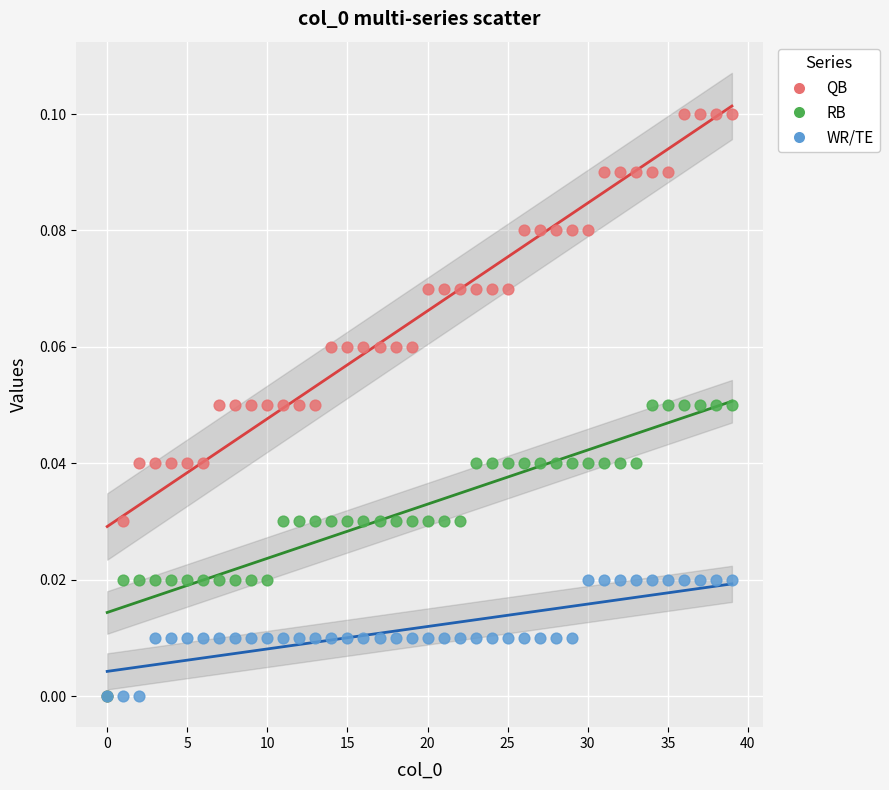

What are all the series names shown in the legend?

QB, RB, WR/TE